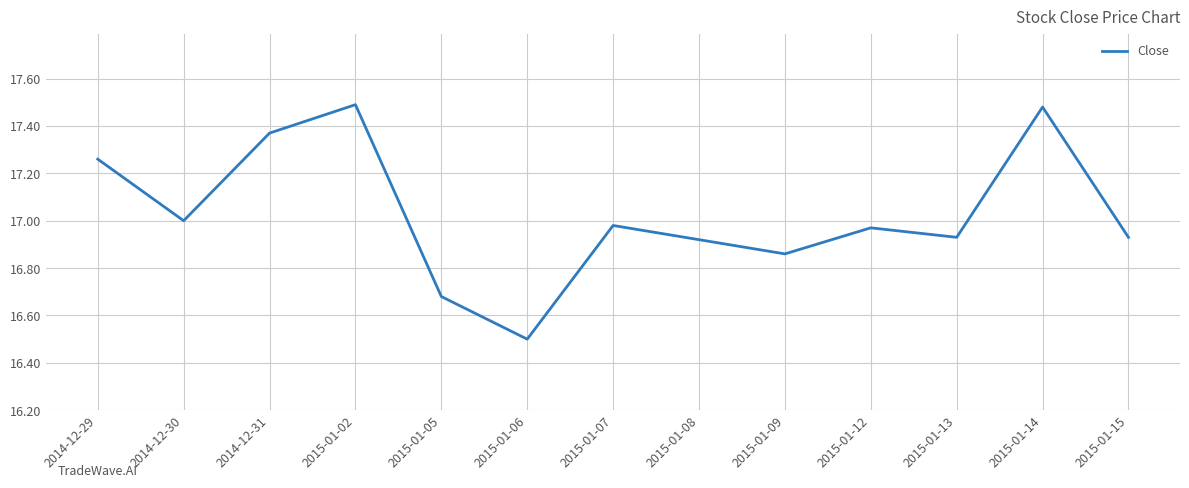

Where is the data nearest to the value 16?

2015-01-06